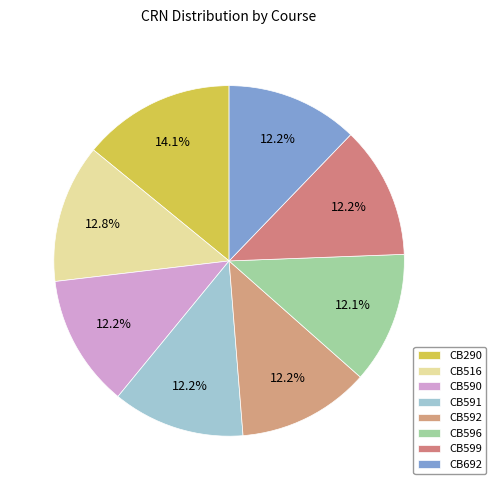

Which category has the smallest portion of the pie?

CB596